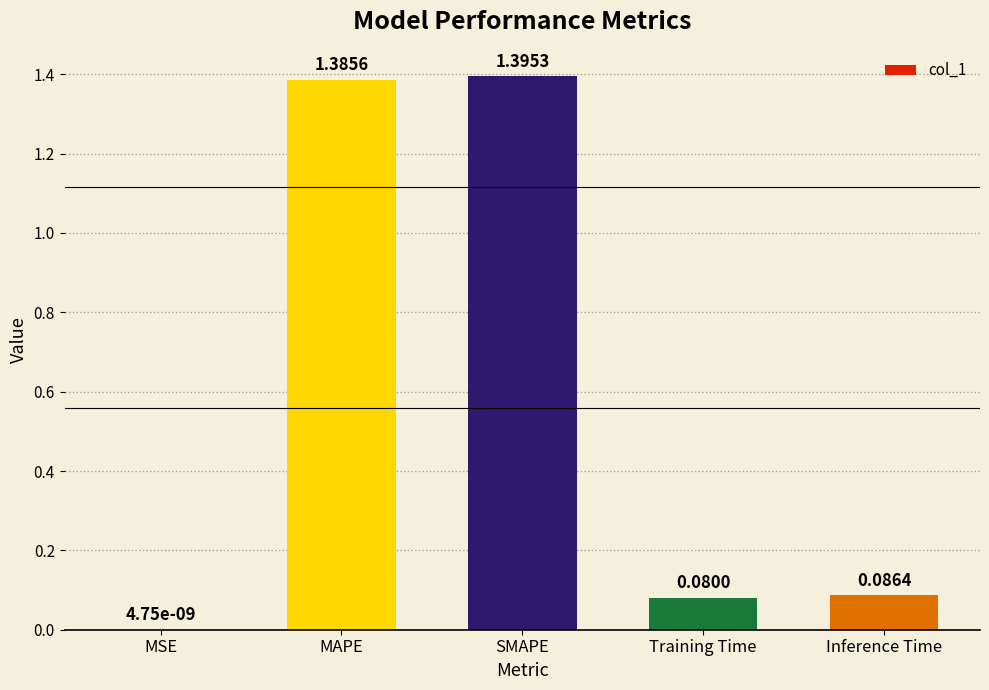

At which category does the chart reach its peak across all series?

SMAPE